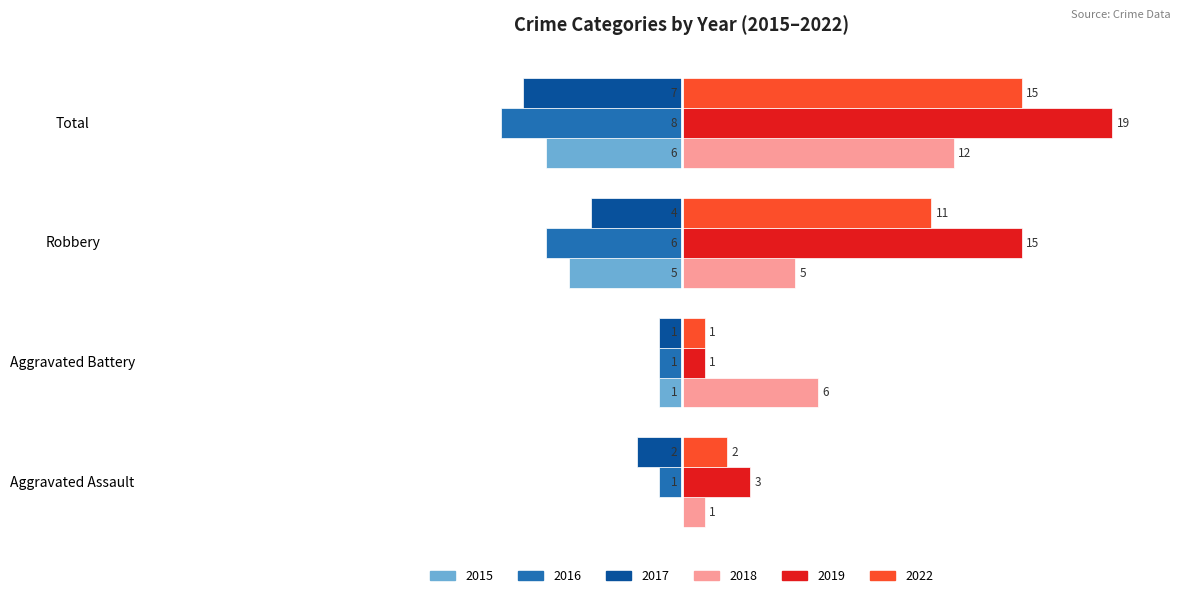

Is the value of 2015 at Aggravated Assault greater than the value of 2018 at Robbery?

No